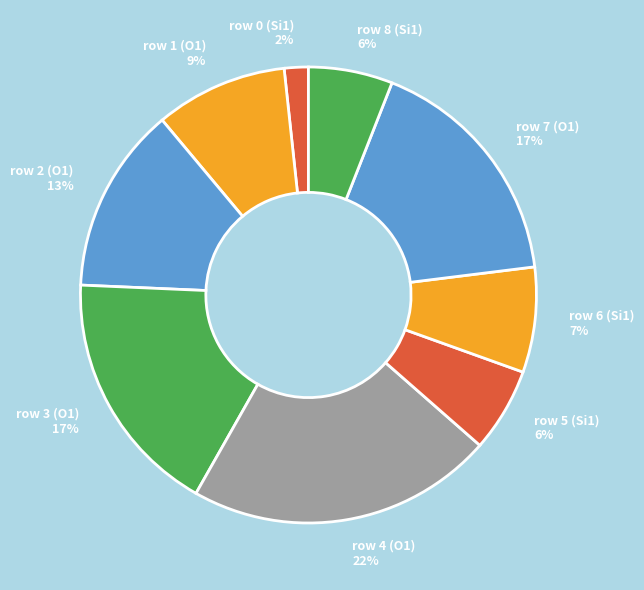

Is it true that row 8 (Si1) 6% is 6% of the pie?

True